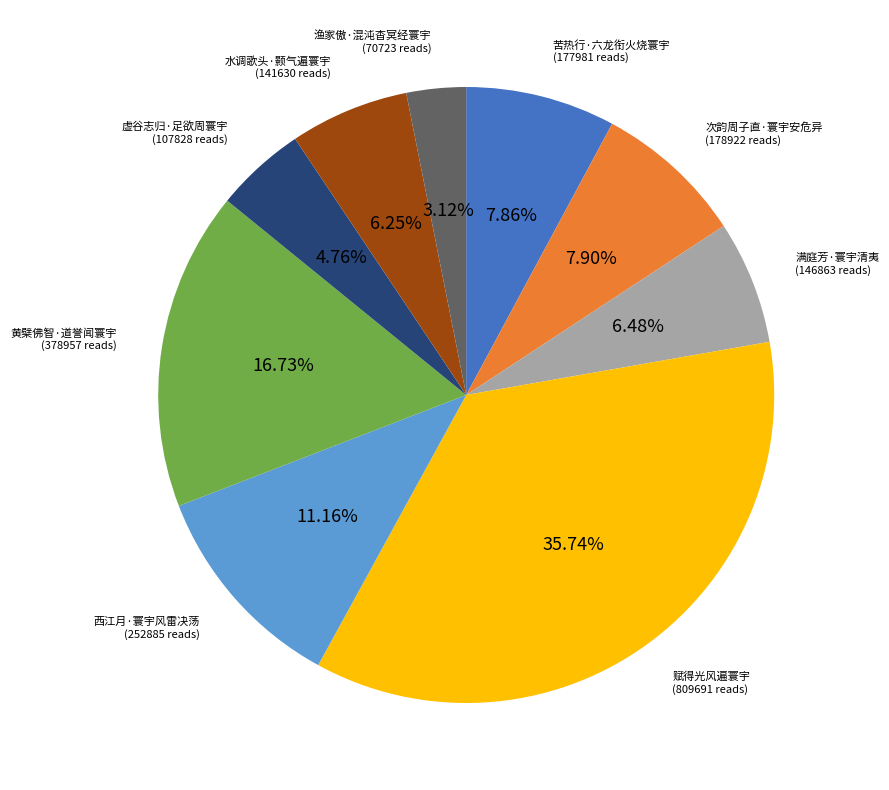

Does any single category account for the majority?

No